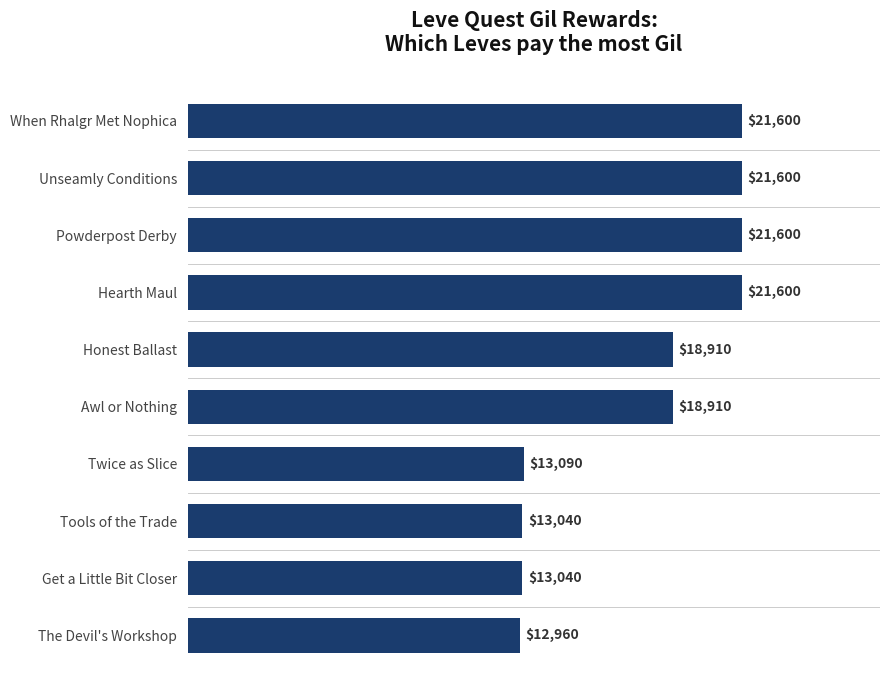

At which category does the chart reach its minimum across all series?

The Devil's Workshop